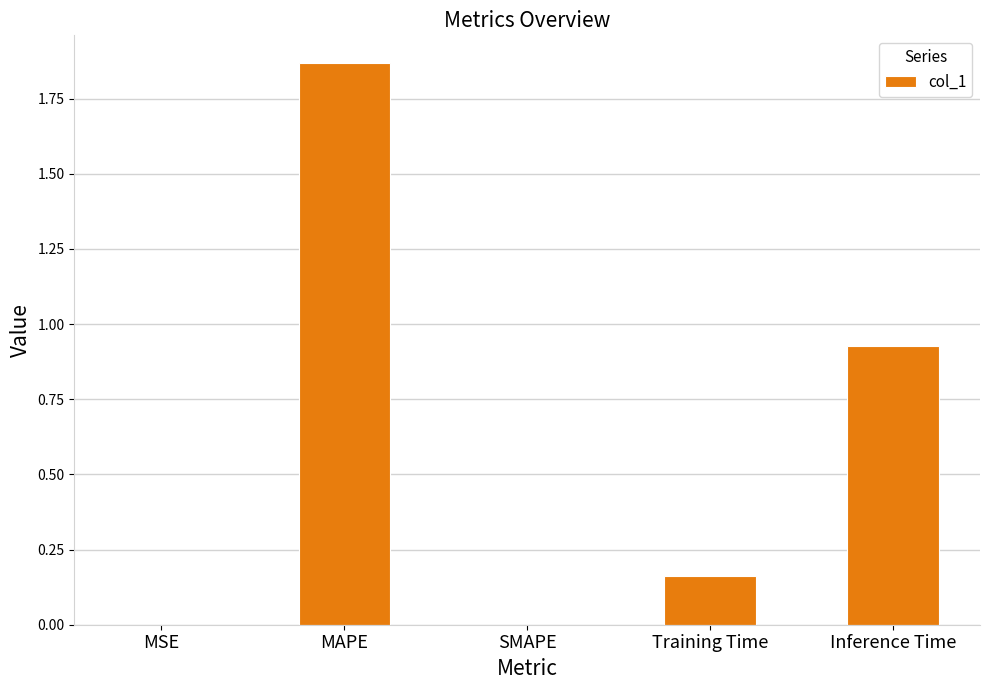

Between SMAPE and MAPE, which is larger?

MAPE